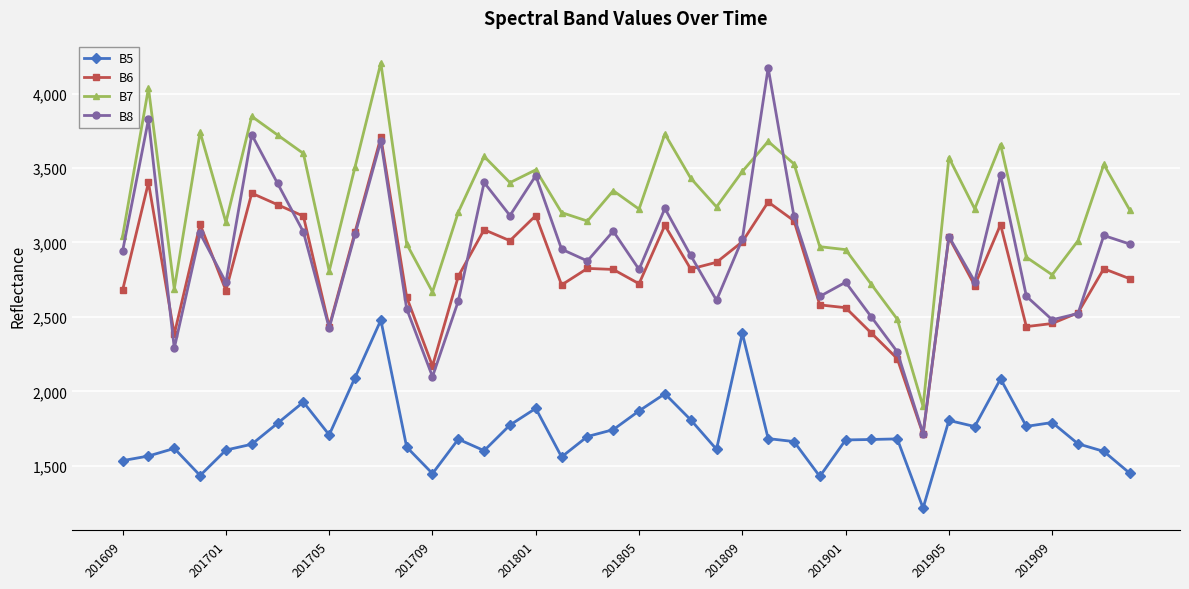

True or false: B7 has more than 0 interior local peaks.

True